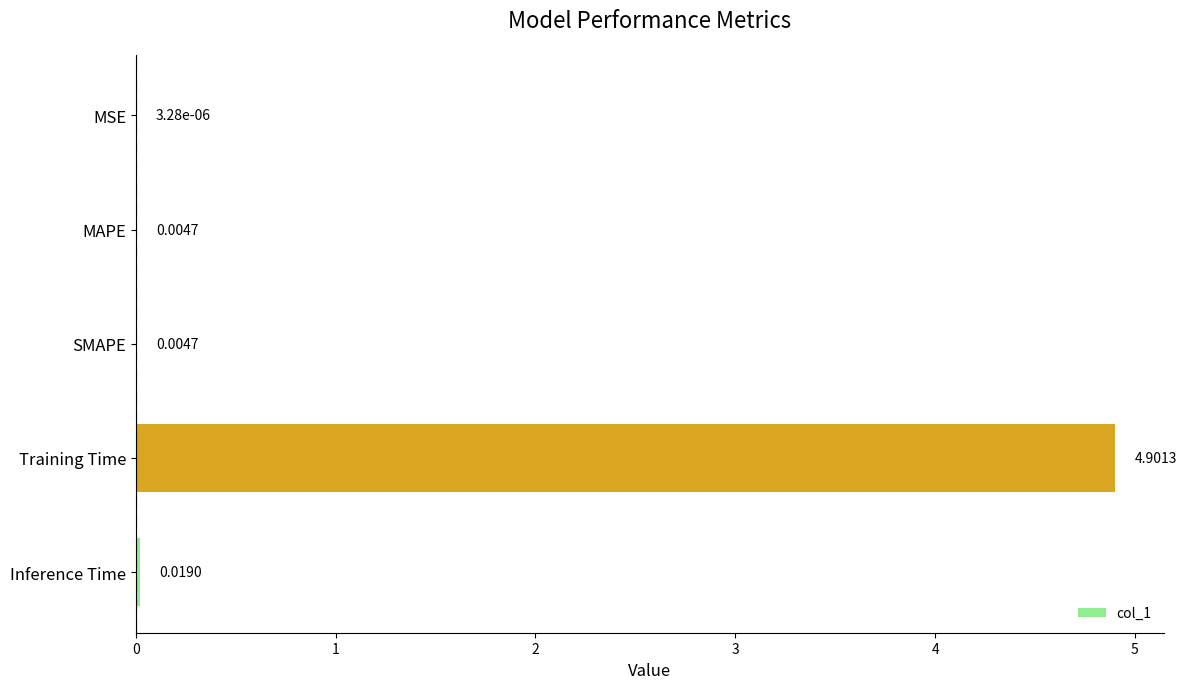

Where is the data nearest to the value 2?

Inference Time